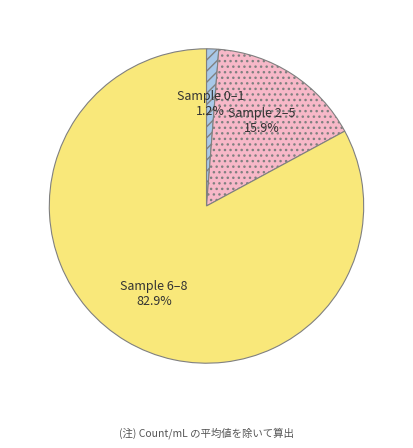

How many segments does this pie chart have?

3